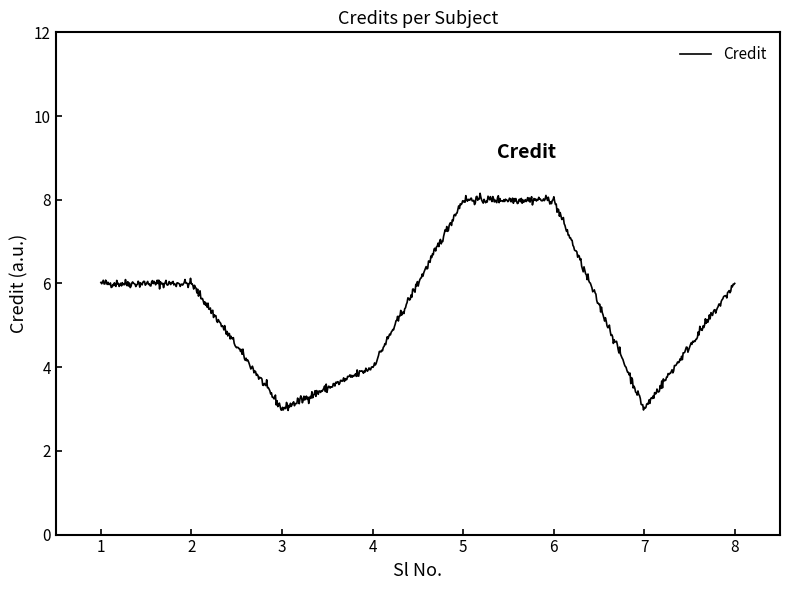

What is the smallest value displayed?

3.0